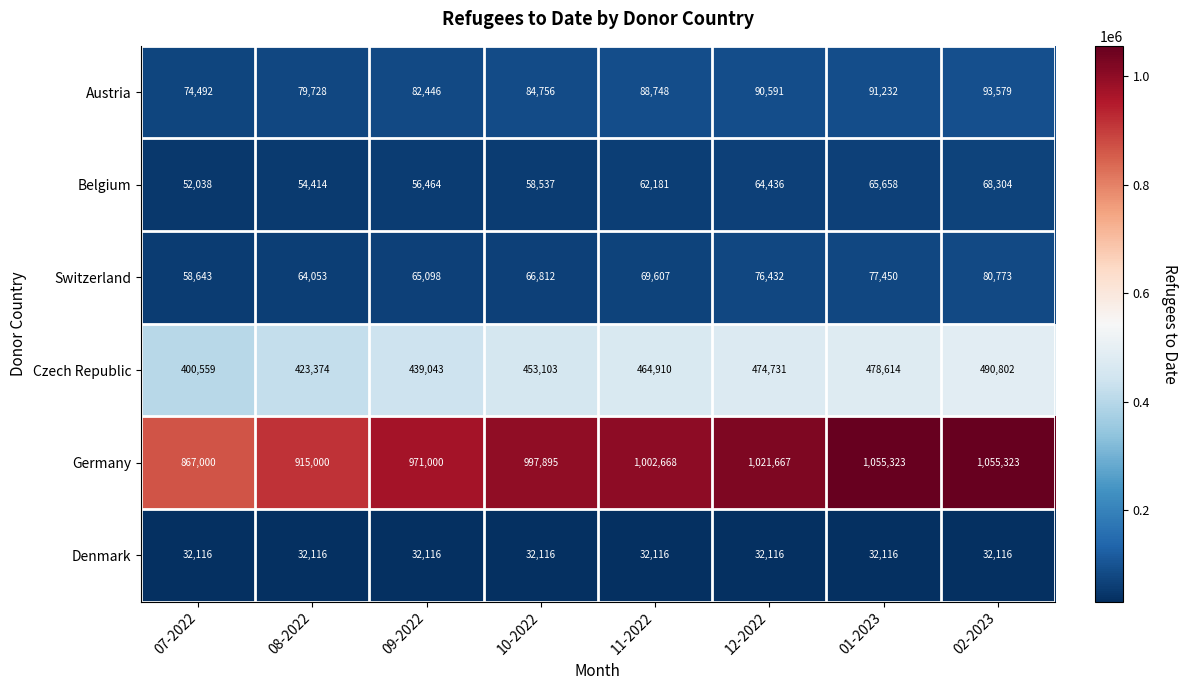

Which category has the highest value in the Belgium series?

02-2023